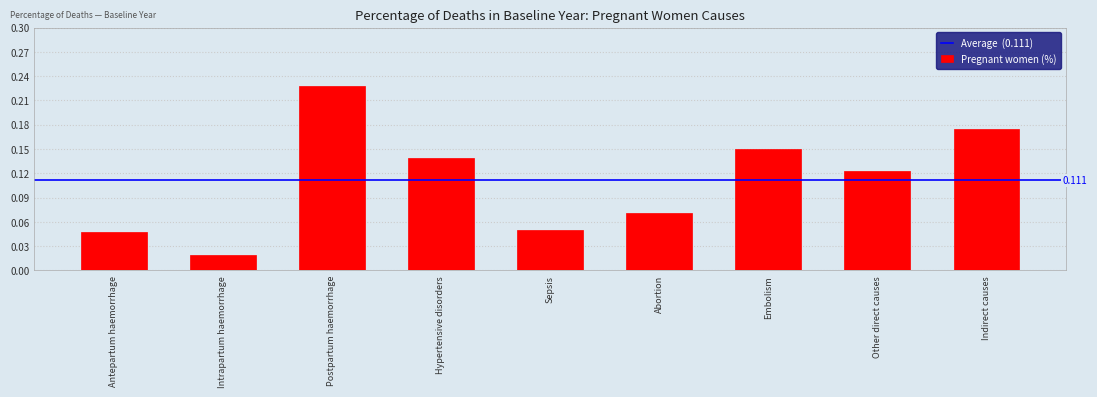

The value at Abortion is 0.0. True or false?

False